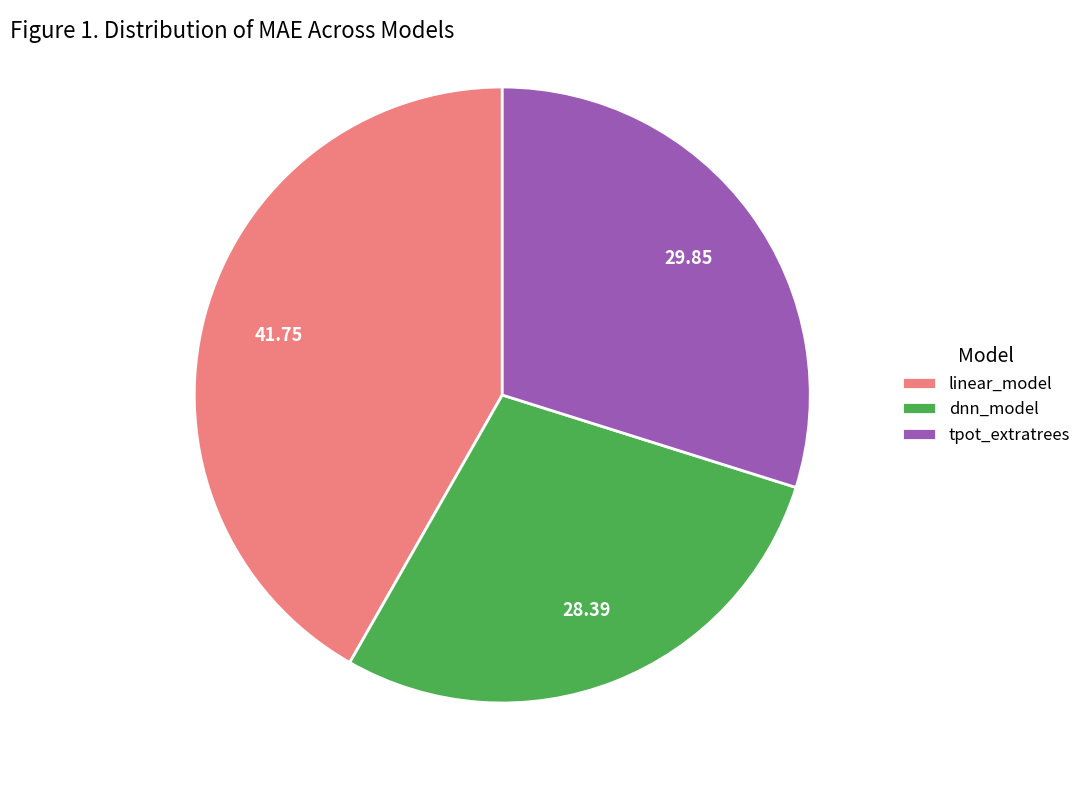

Rank the categories by value from lowest to highest.

dnn_model, tpot_extratrees, linear_model